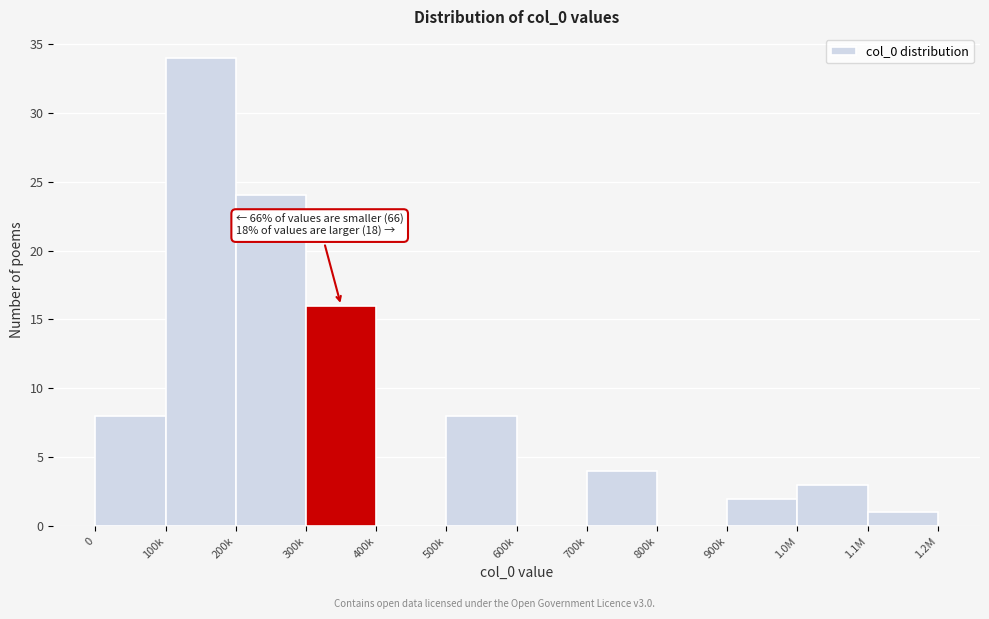

Reading left to right, list all the values displayed in this chart.

0=8	100k=34	200k=24	300k=16	400k=0	500k=8	600k=0	700k=4	800k=0	900k=2	1.0M=3	1.1M=1